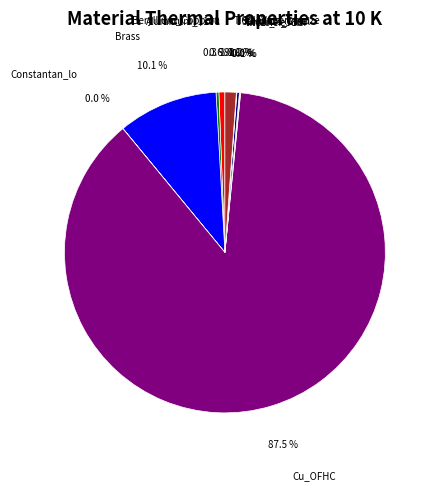

Do Ti6Al4V and Brass together represent more than half of the pie?

No